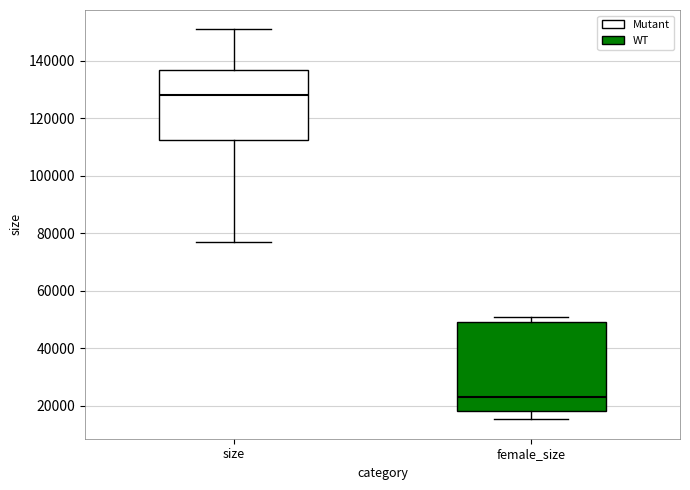

Comparing the boxes themselves (not the whiskers), which one is the tallest?

female_size